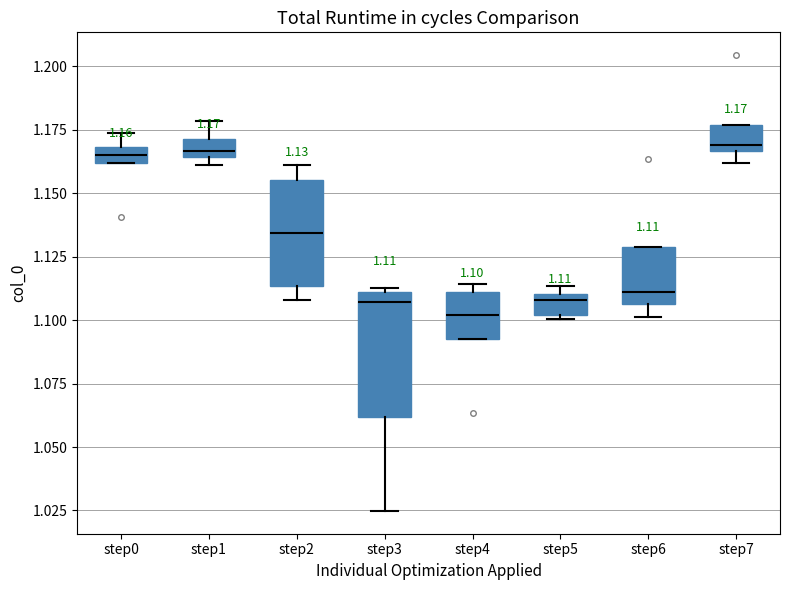

Which box is the tallest, from its lower edge to its upper edge?

step3